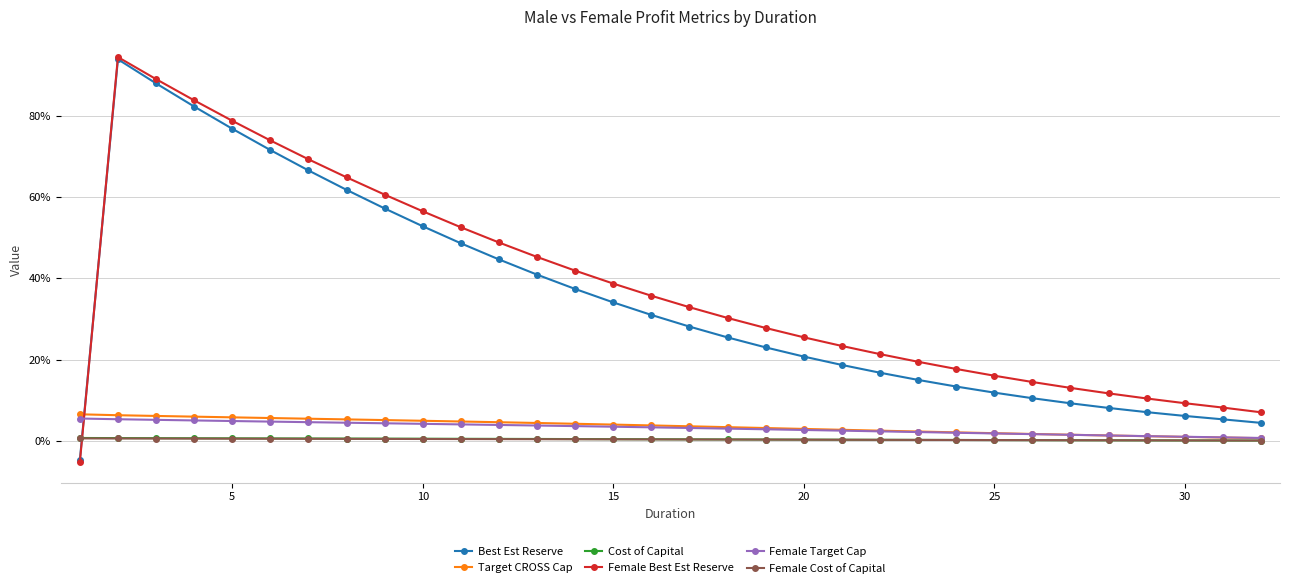

Which series has the widest spread of values?

Female Best Est Reserve